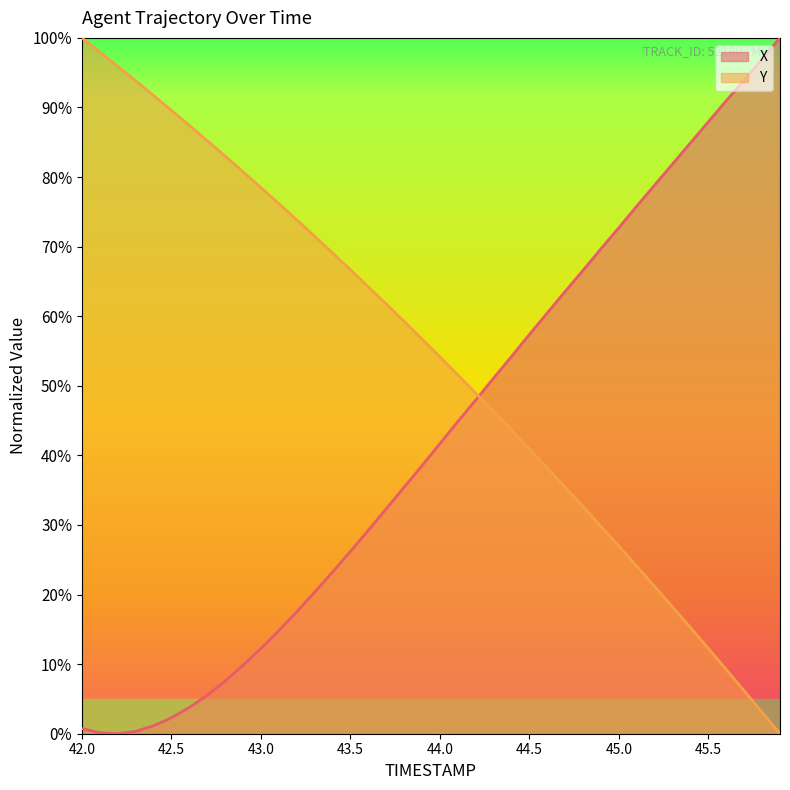

Which series has the largest total across all categories?

Y